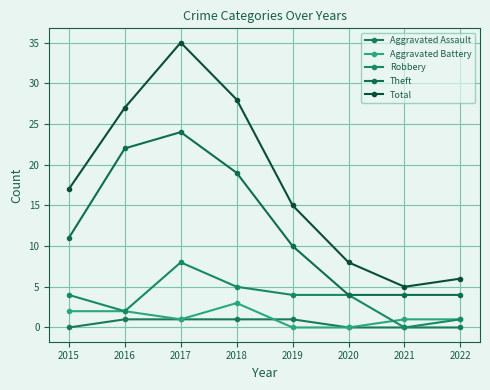

Does the chart display data point markers on the line(s)?

Yes